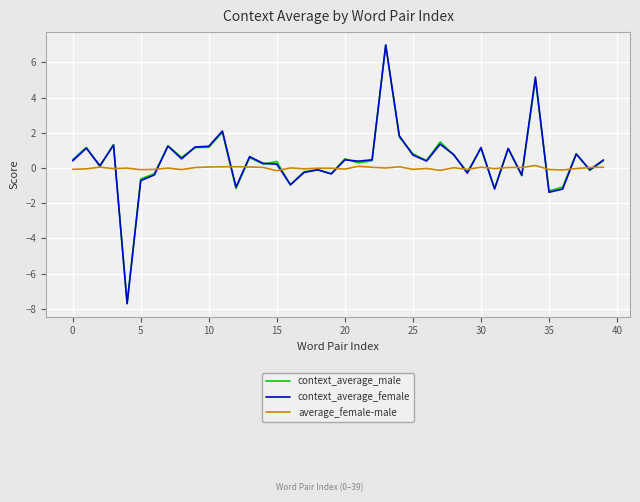

Which series has the largest range (max minus min)?

context_average_female